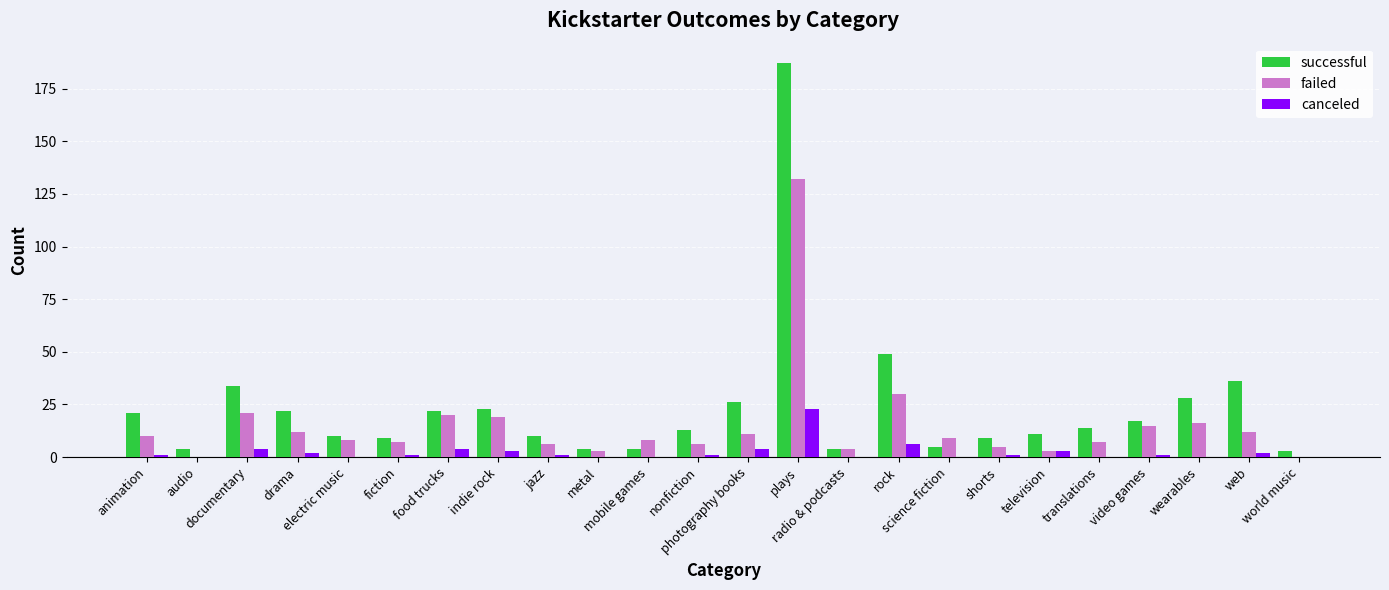

What is the total value across all series at web?

50